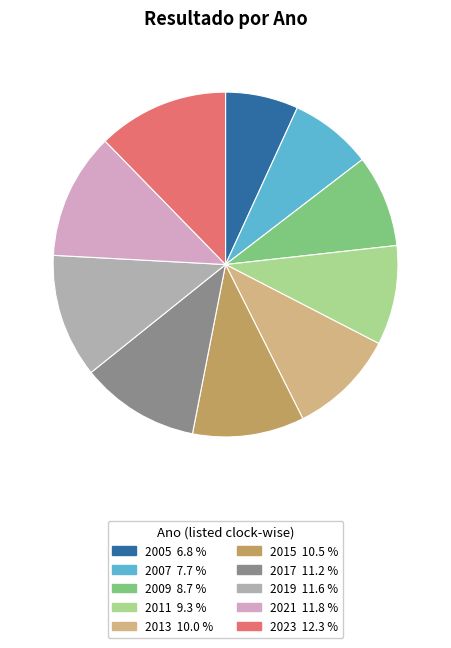

Count the number of slices in the pie.

10